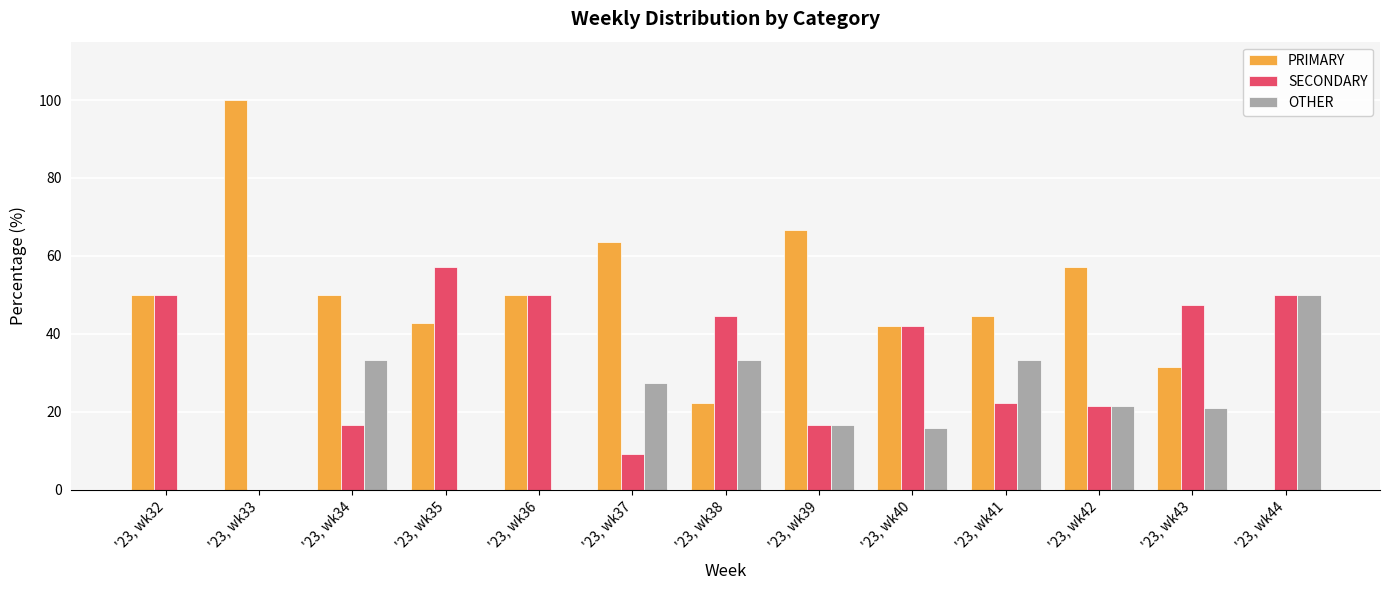

What is the sum of the PRIMARY values at '23, wk43 and '23, wk35?

74.4